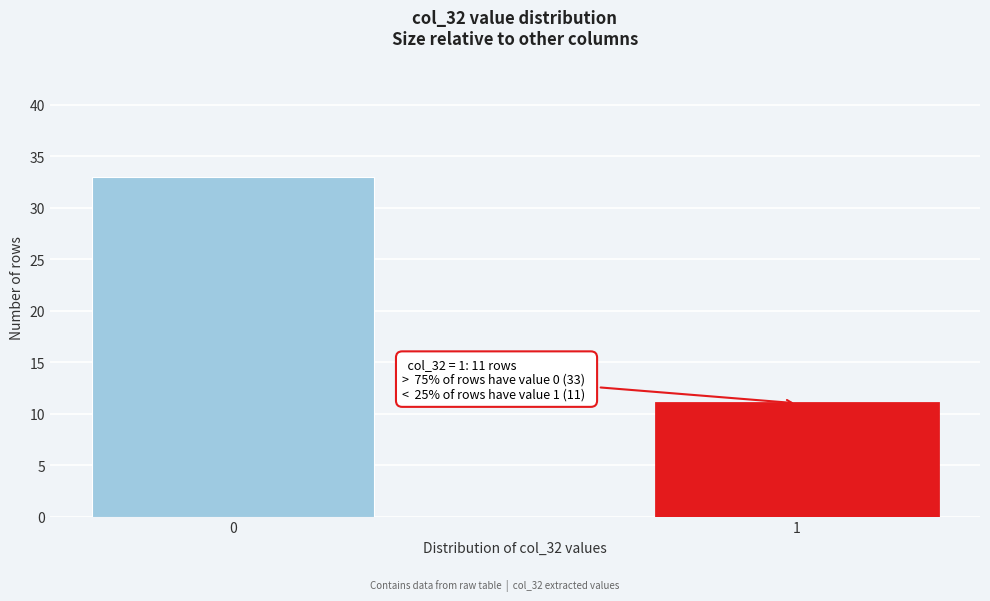

Reading right to left, transcribe all the data shown in this chart.

1=11	0=33